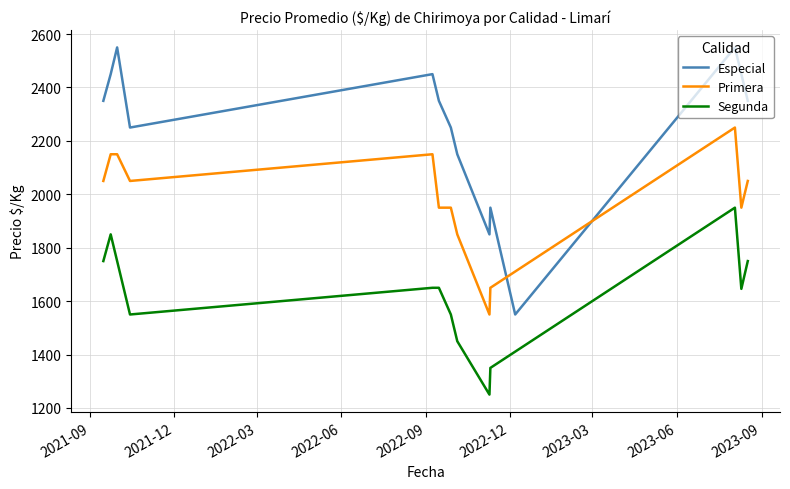

In Especial, how many points are lower than both neighbors (excluding endpoints)?

3